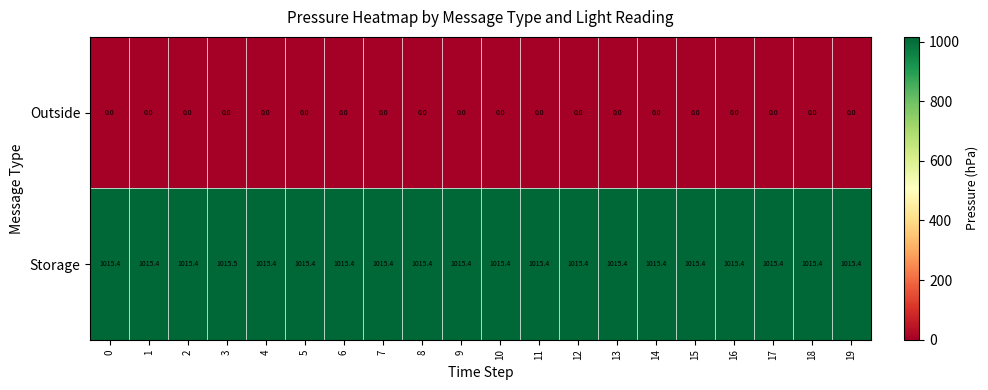

At which category does the chart reach its peak across all series?

3